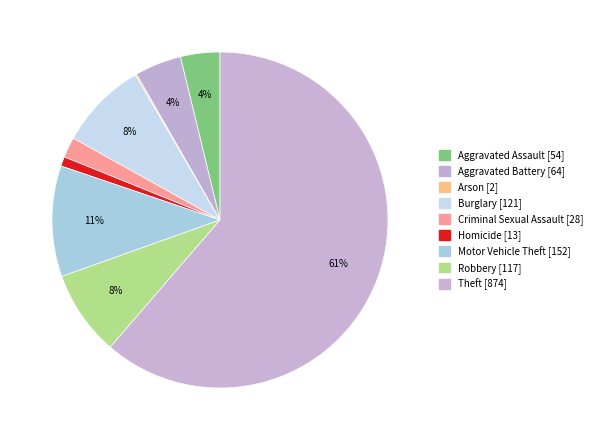

What is the majority slice?

Theft